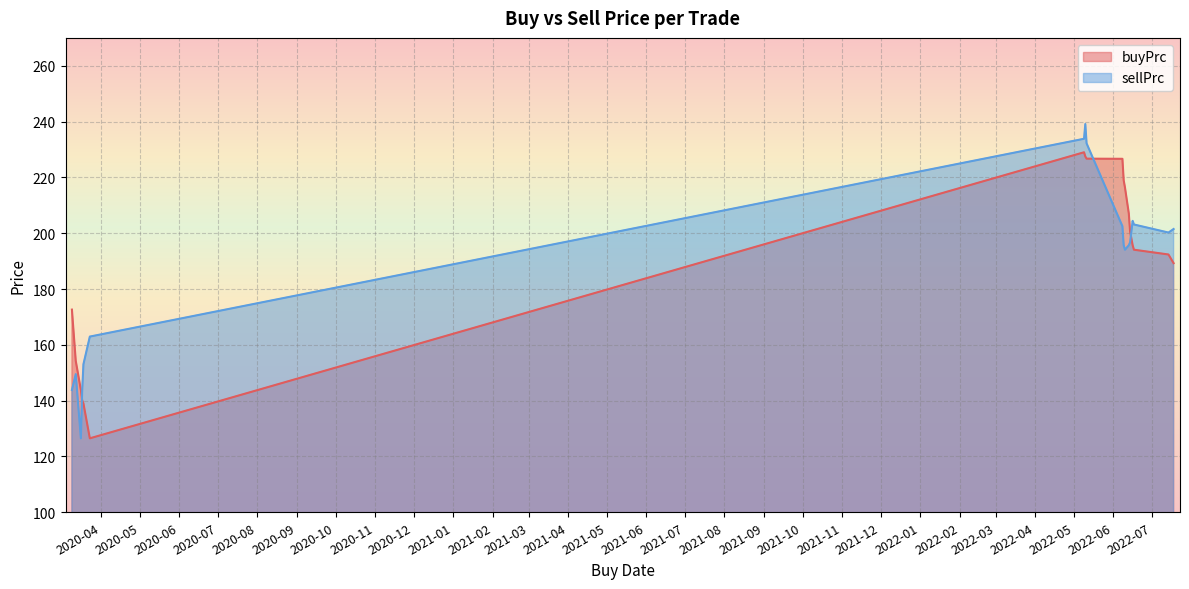

Rank the series by their maximum value, from highest to lowest.

sellPrc, buyPrc